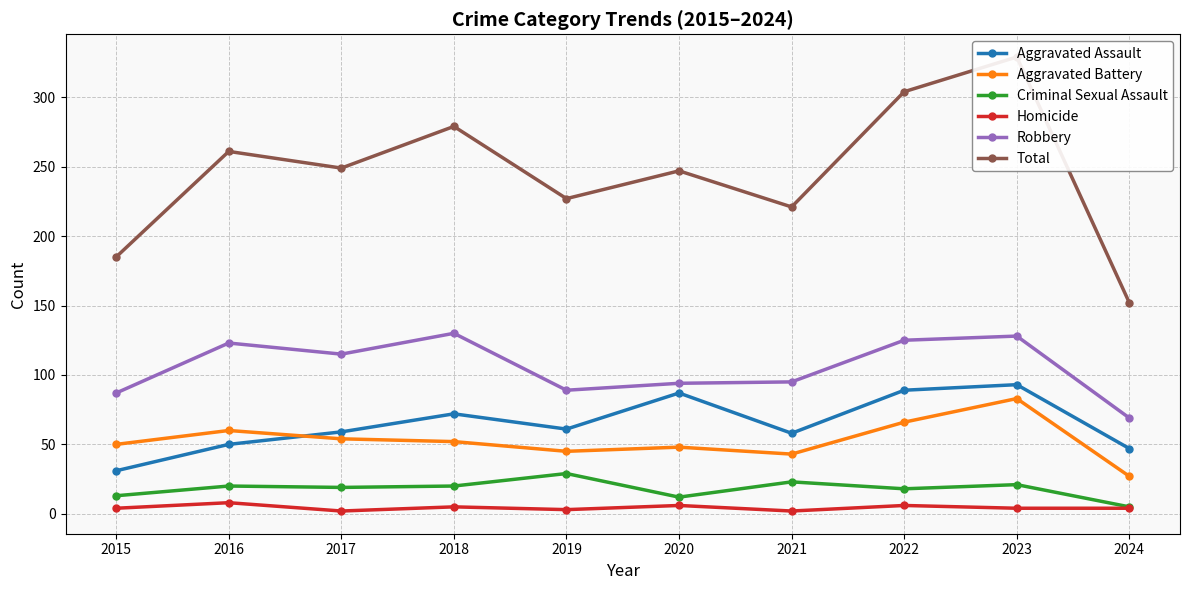

What is the value of the Robbery point at the 9th from the left?

128